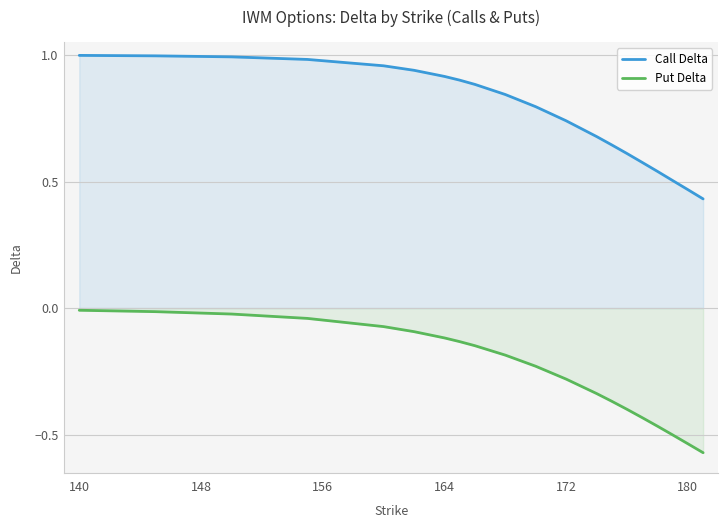

Does the chart have visible grid lines?

Yes